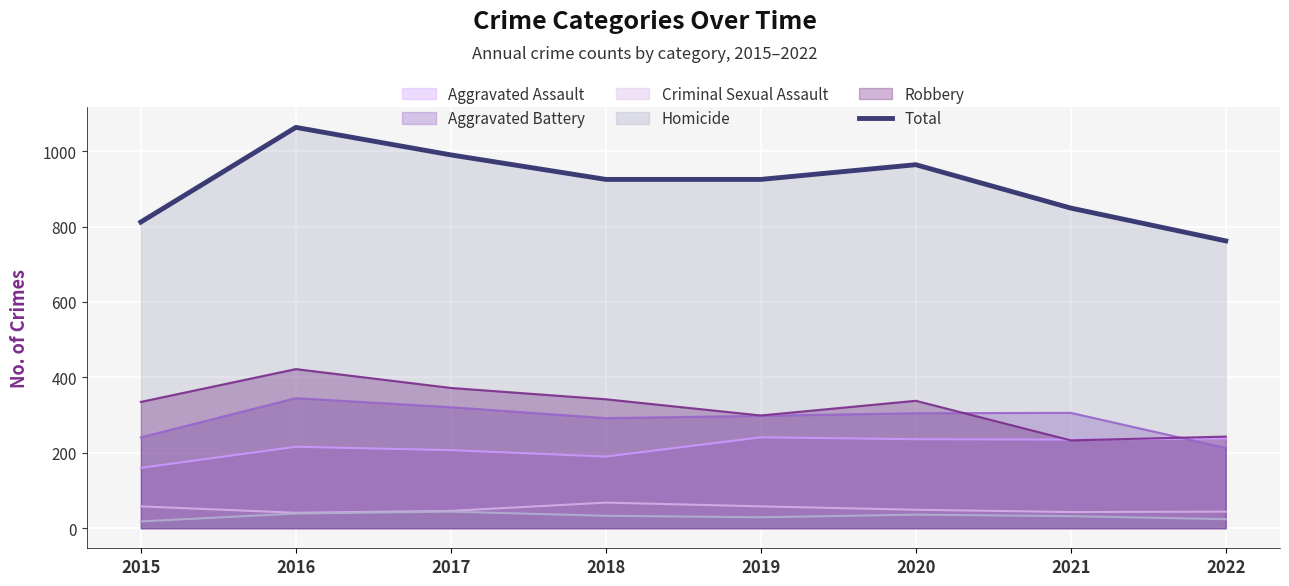

What is the value of the 5th point from the left?

925